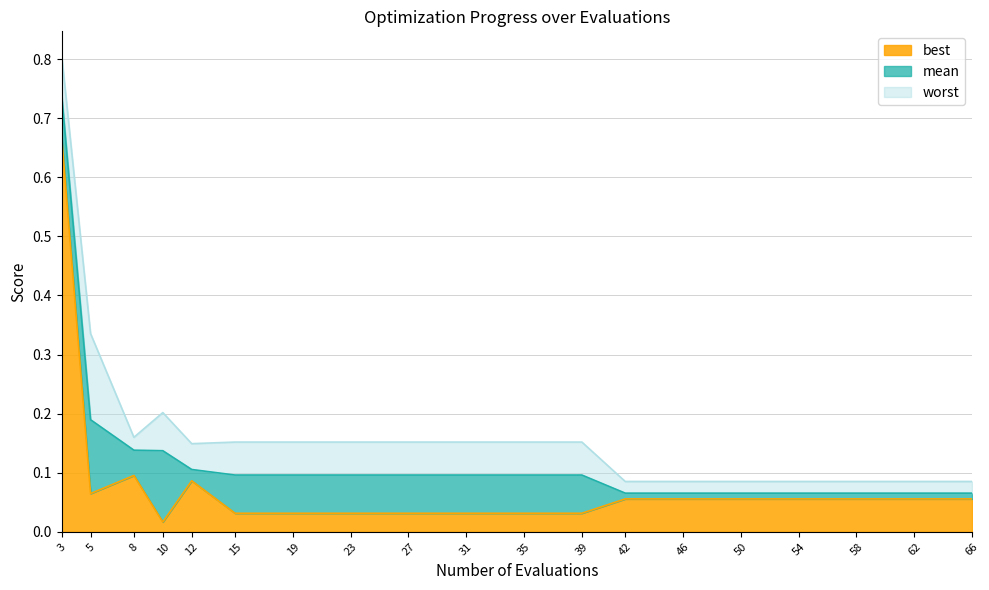

How many lines are shown in the chart?

3